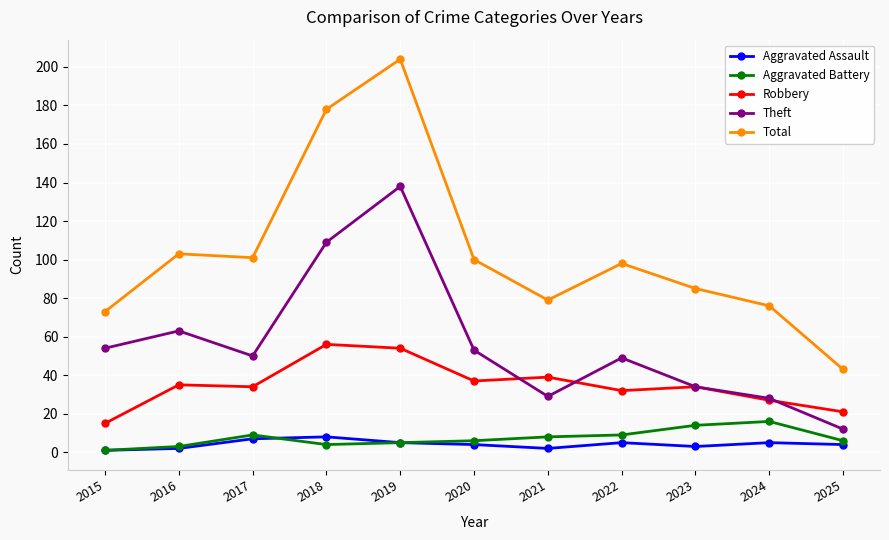

Is this an area chart (filled region under the line)?

No